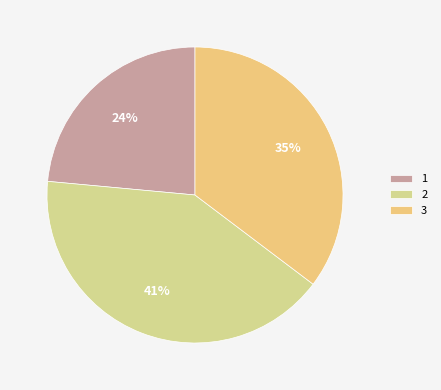

To the nearest percent, what is the combined percentage of 3 and 1?

59%